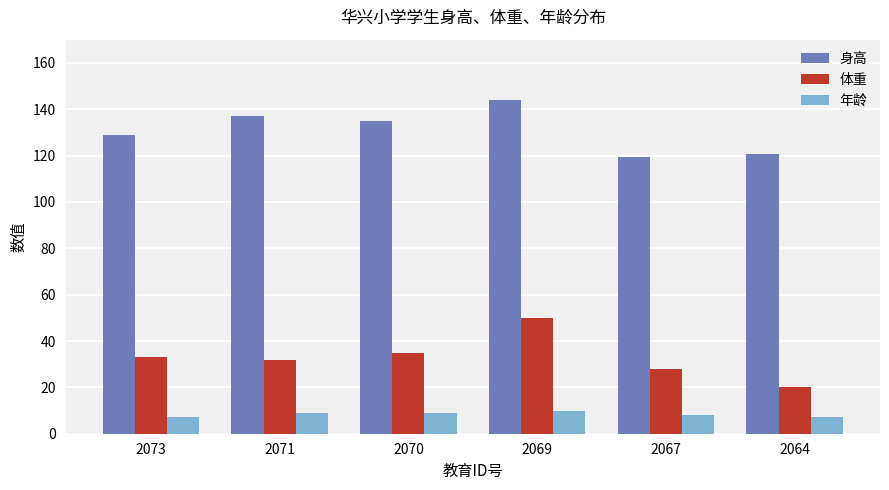

Read the 身高 value at 2073.

129.0